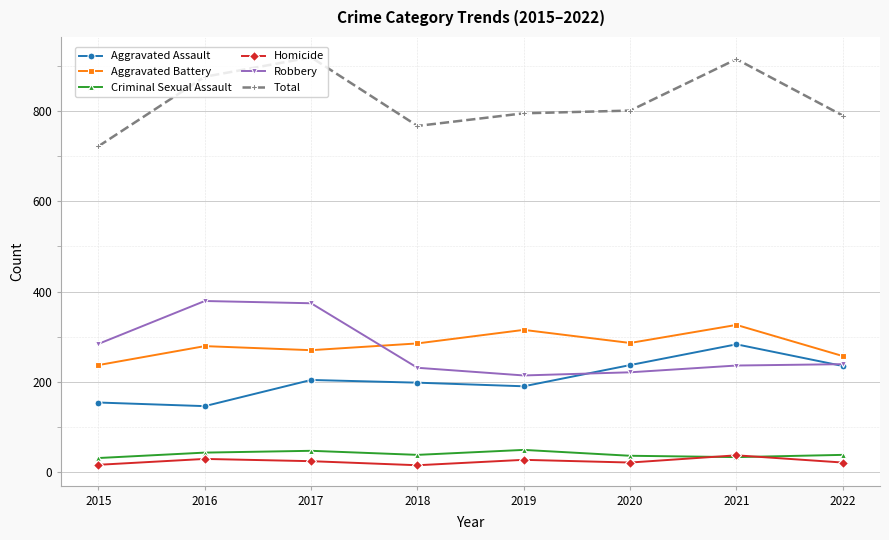

True or false: Total has more than 1 points higher than both neighbors.

True